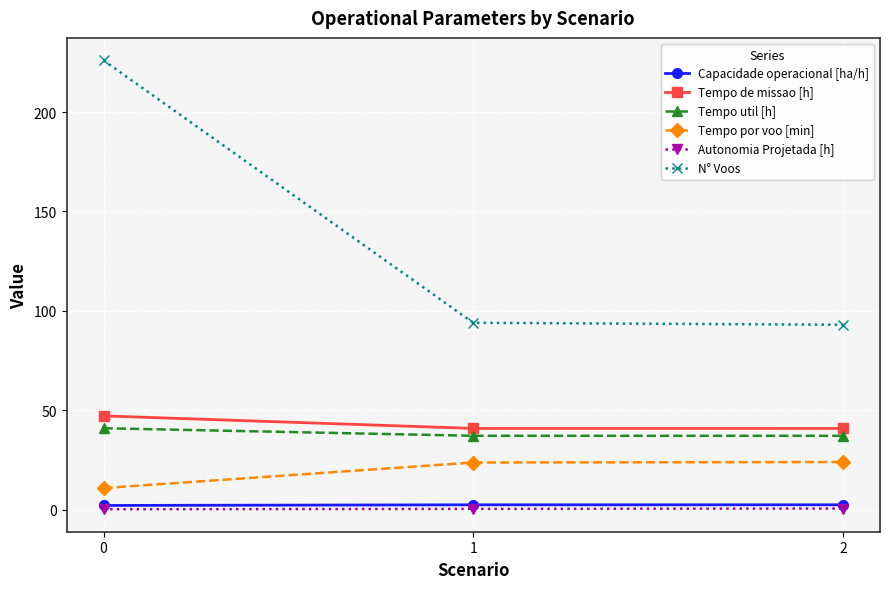

What is the total value across all series at 0?

327.3